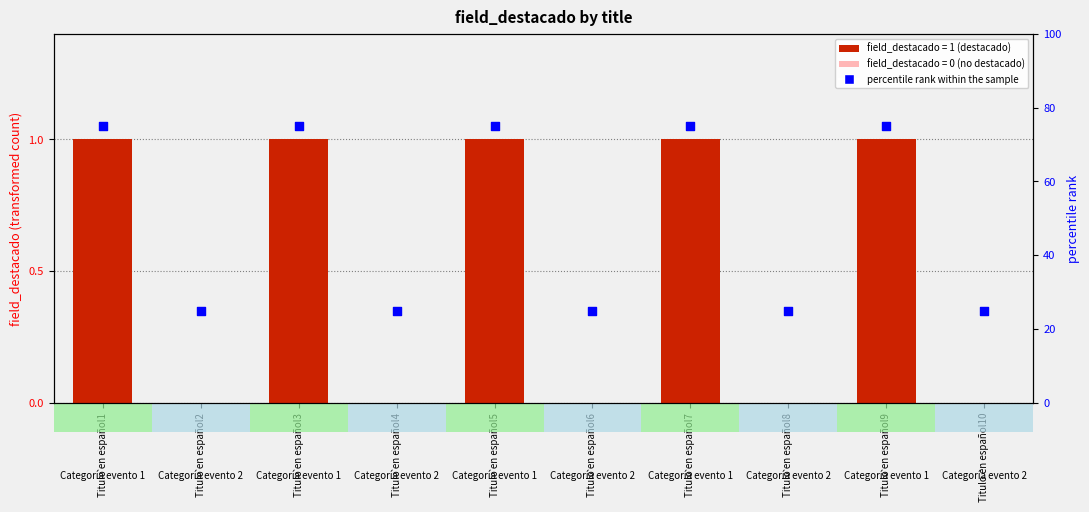

Which series contains the highest Y value?

percentile rank within the sample